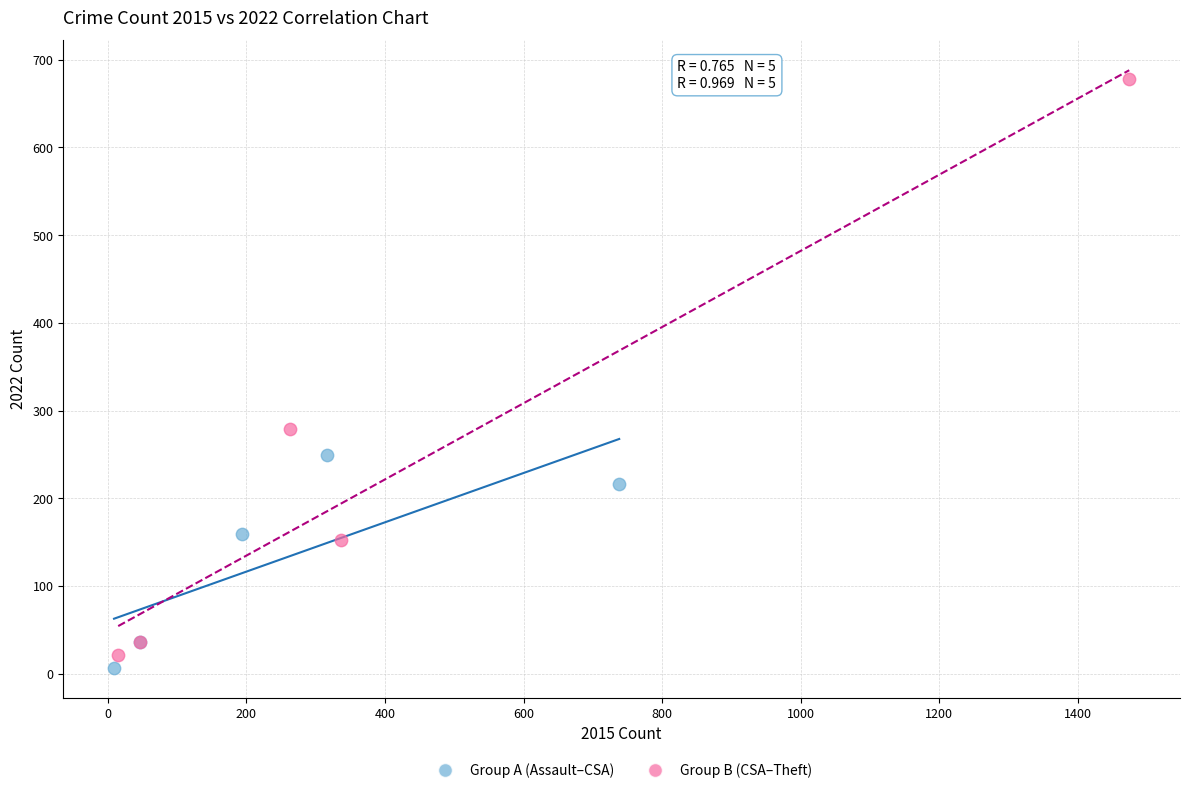

Which series has the largest Y range (max minus min)?

Group B (CSA–Theft)